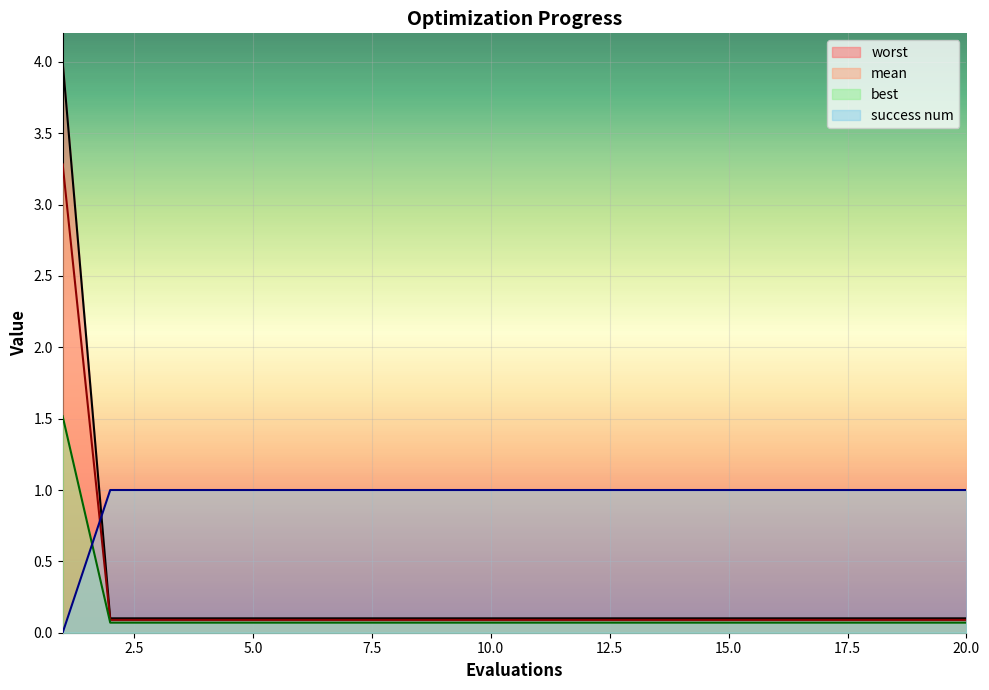

Which series has the widest spread of values?

worst